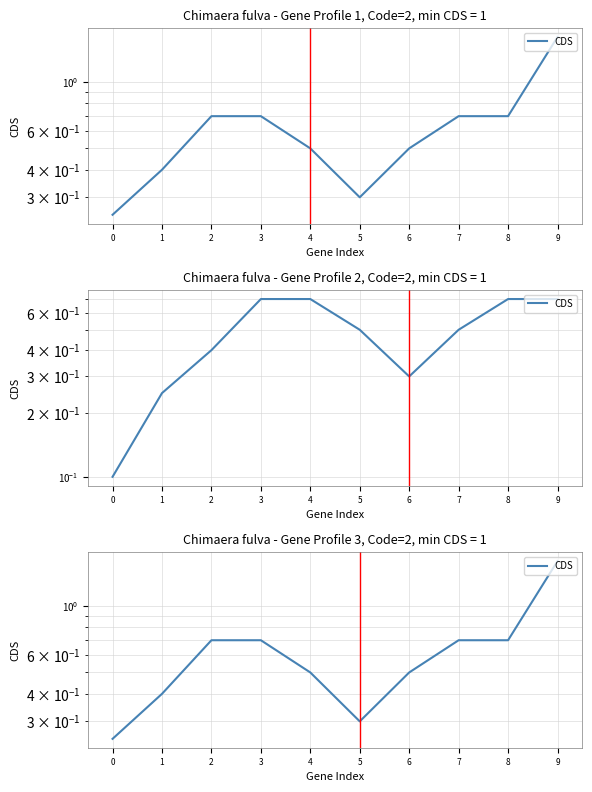

What is the value of the 5th point from the left?

0.5